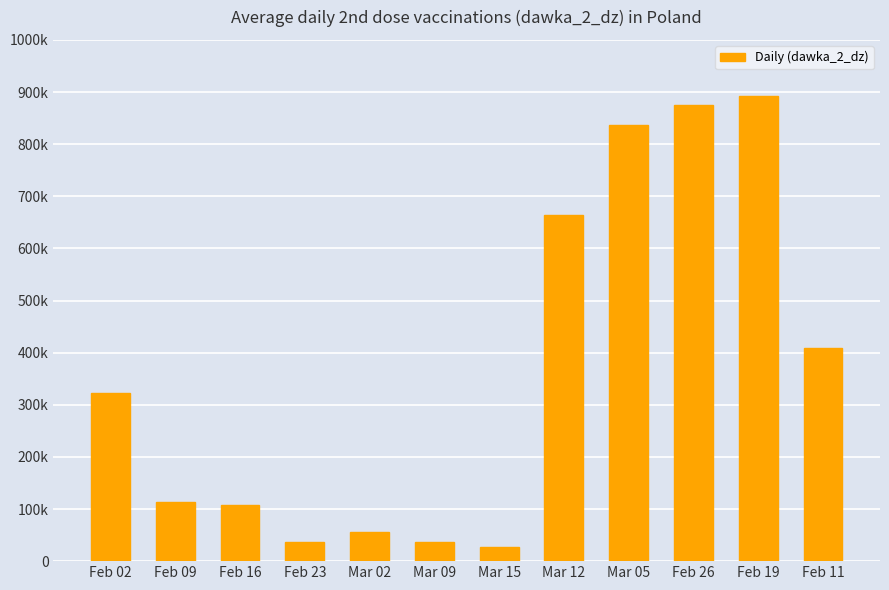

The chart shows a value of 5685 at Feb 23. True or false?

False